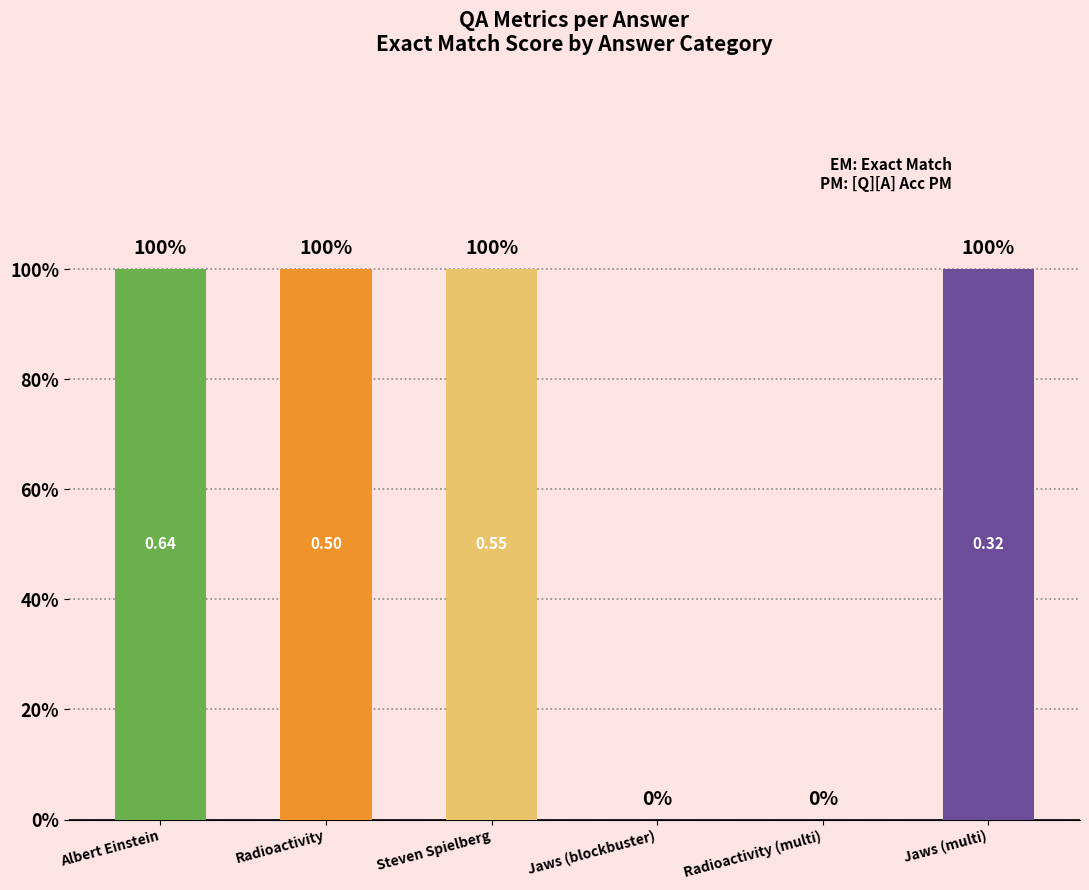

What position from the right is Steven Spielberg?

4